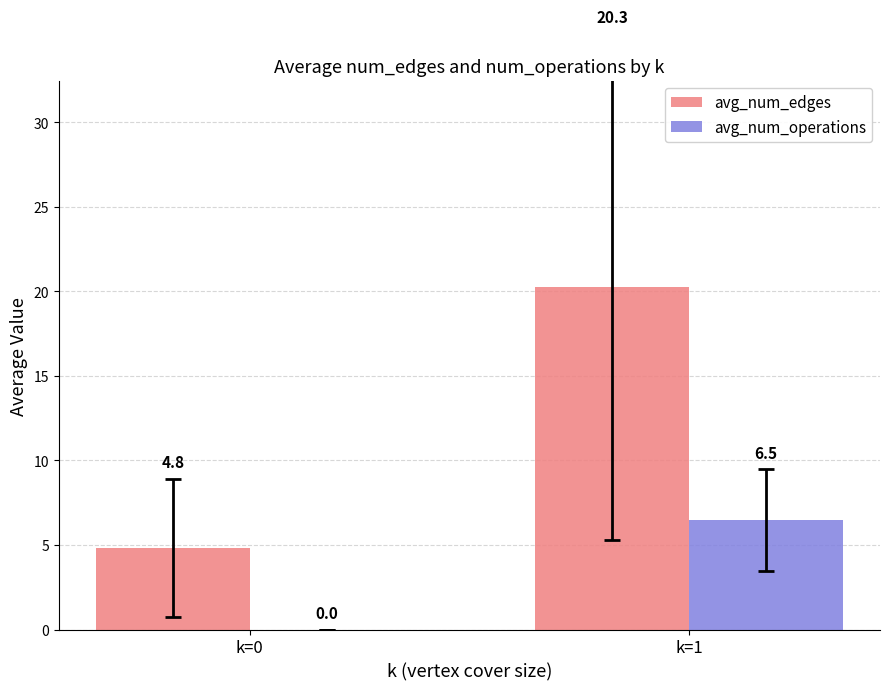

The avg_num_edges series shows 13.1 at k=1. True or false?

False